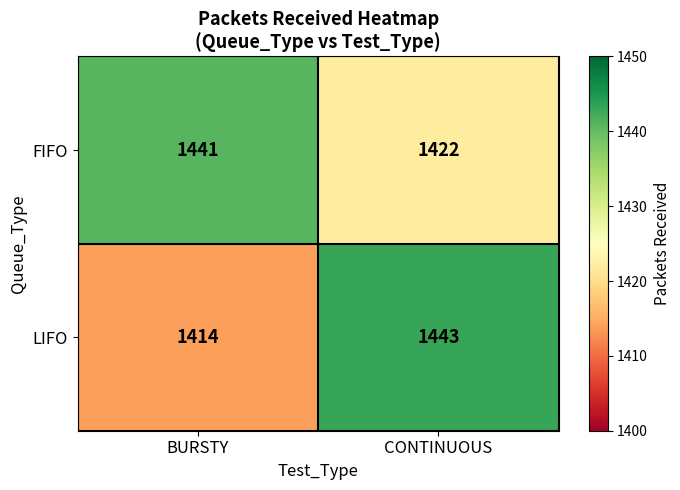

True or false: LIFO has a value of 479 at BURSTY.

False